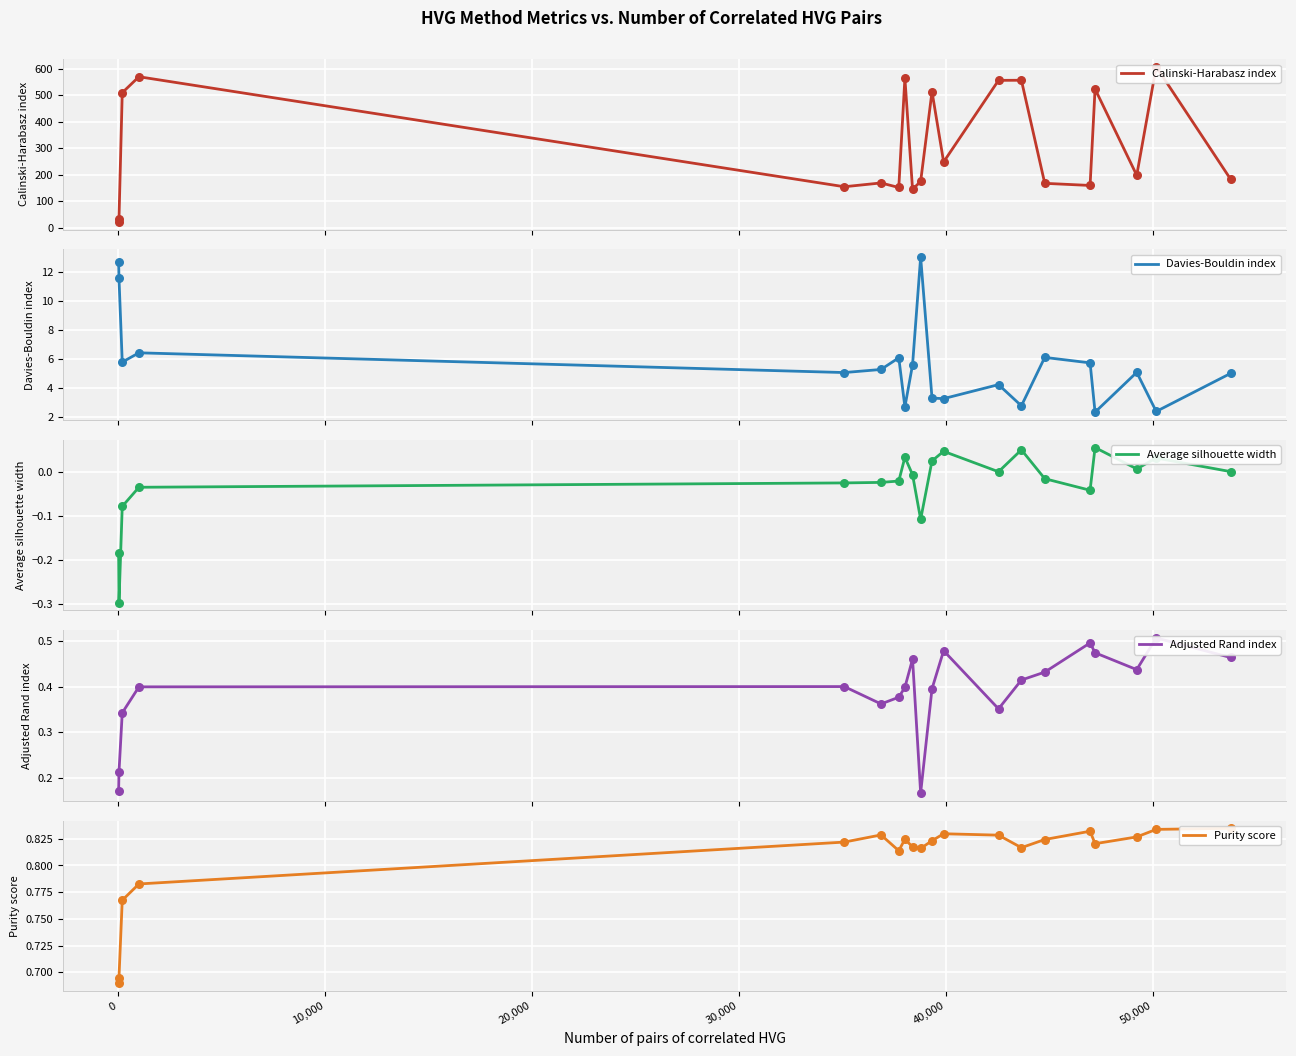

Which series has the largest total across all categories?

Calinski-Harabasz index